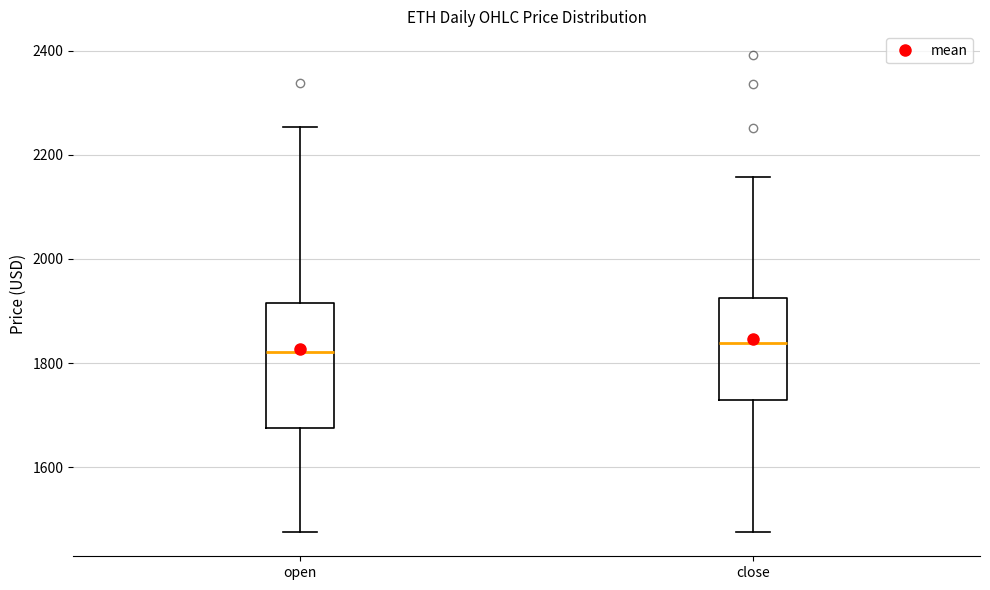

Reading left to right, transcribe this box plot: for each box, give where its median line is, the range the box spans, and where its two whiskers end, as read against the y-axis. The values are not printed on the chart, so give them approximately, as read against the axis.

open: median 1820, box 1680 to 1920, whiskers 1480 to 2260
close: median 1840, box 1720 to 1920, whiskers 1480 to 2160